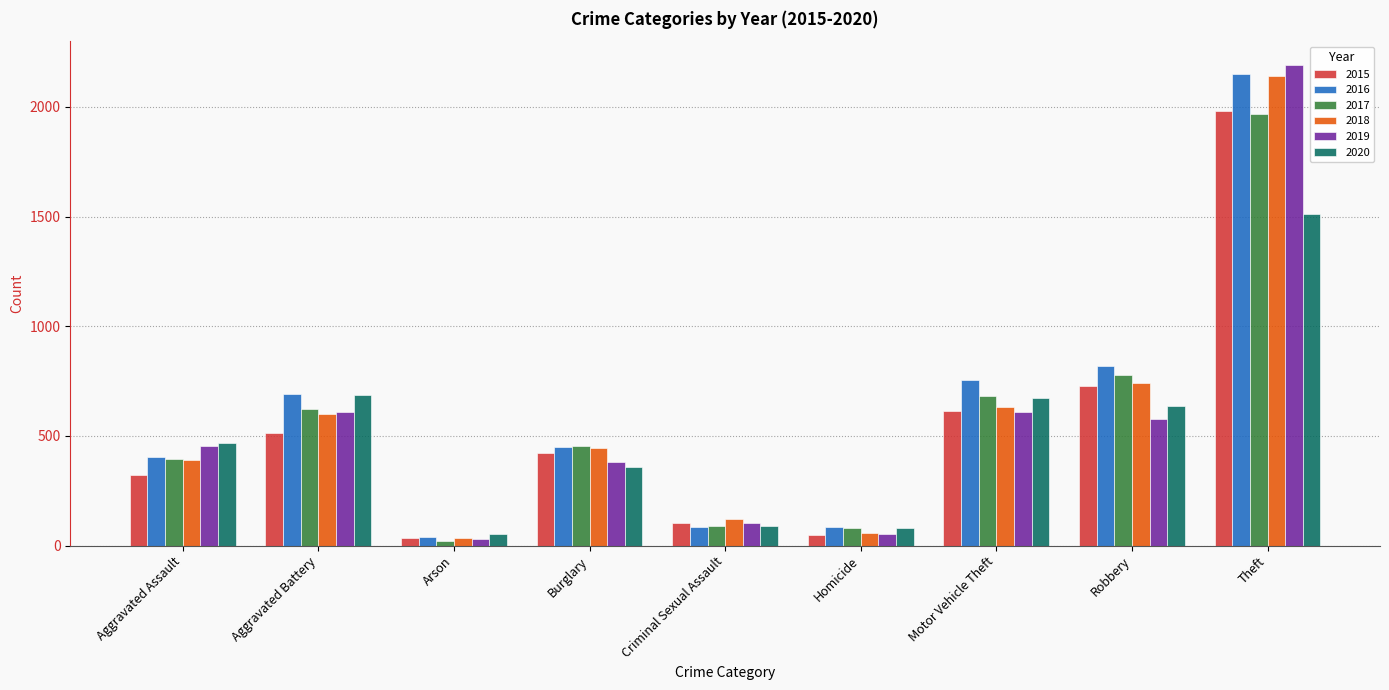

What is the minimum value shown in the chart?

23